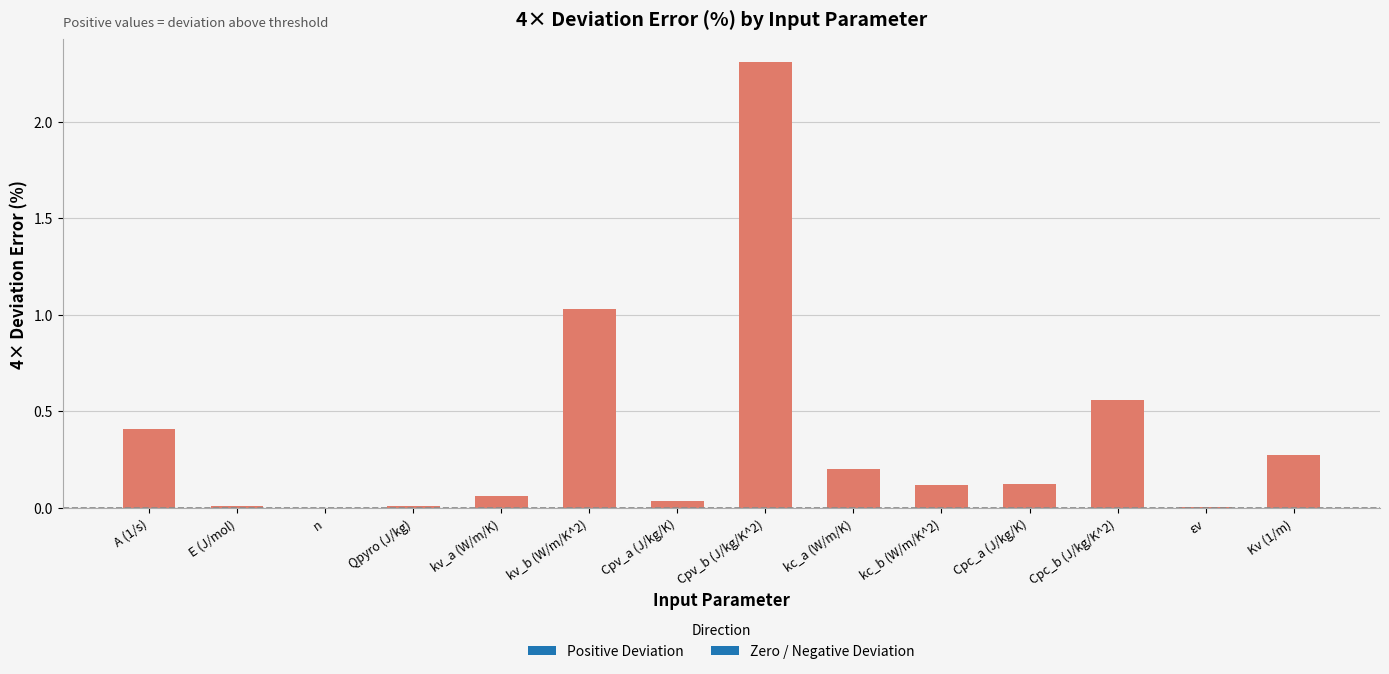

What is the sum of all values?

5.2